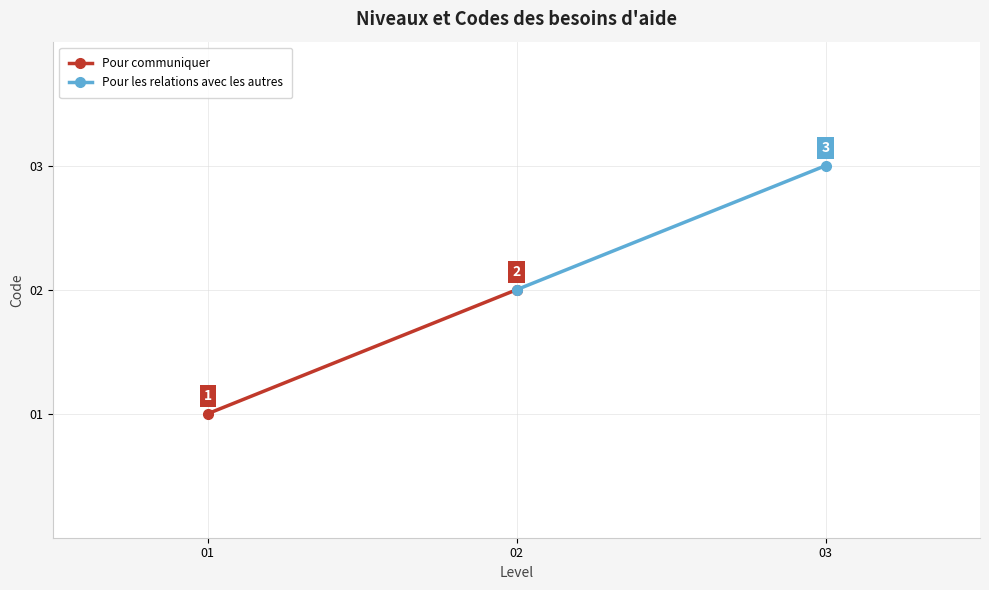

The Pour les relations avec les autres series shows 3 at 02. True or false?

False